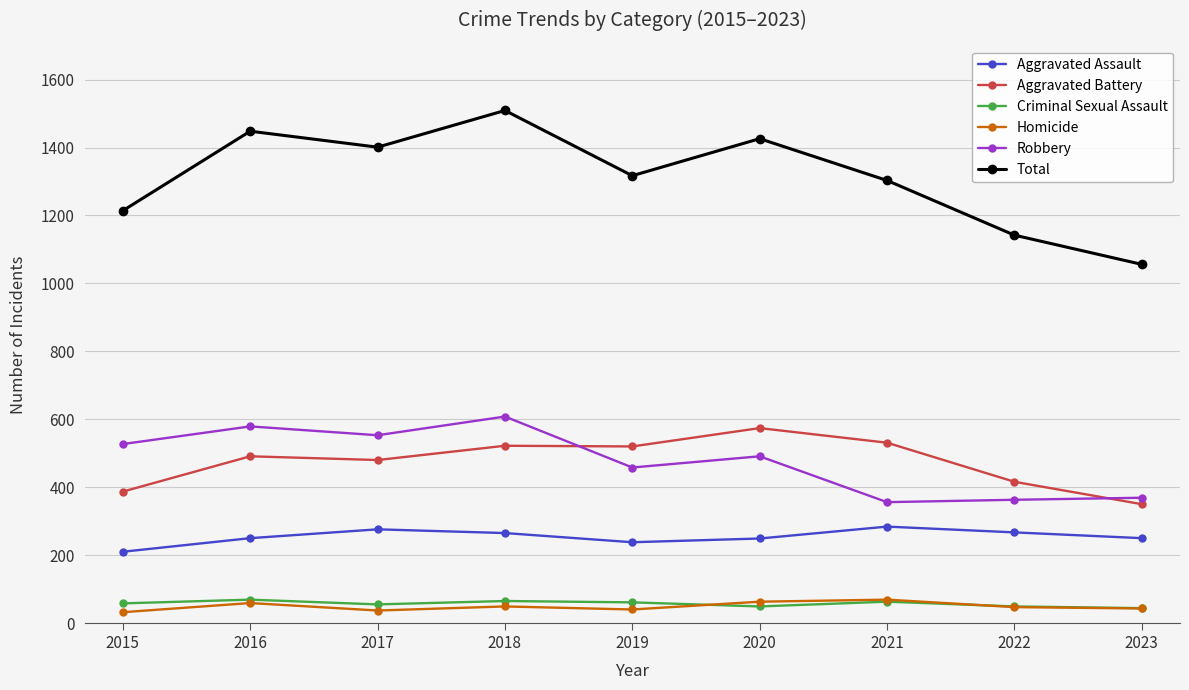

What is the greatest value displayed?

1509